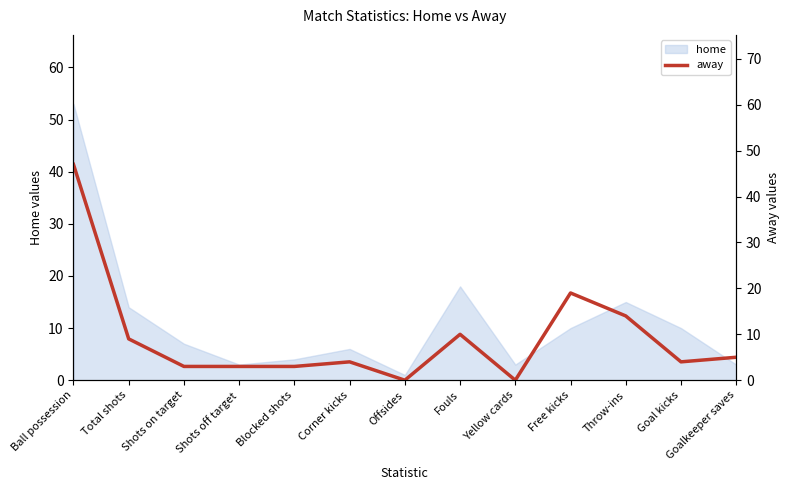

The value at Yellow cards is -33. True or false?

False